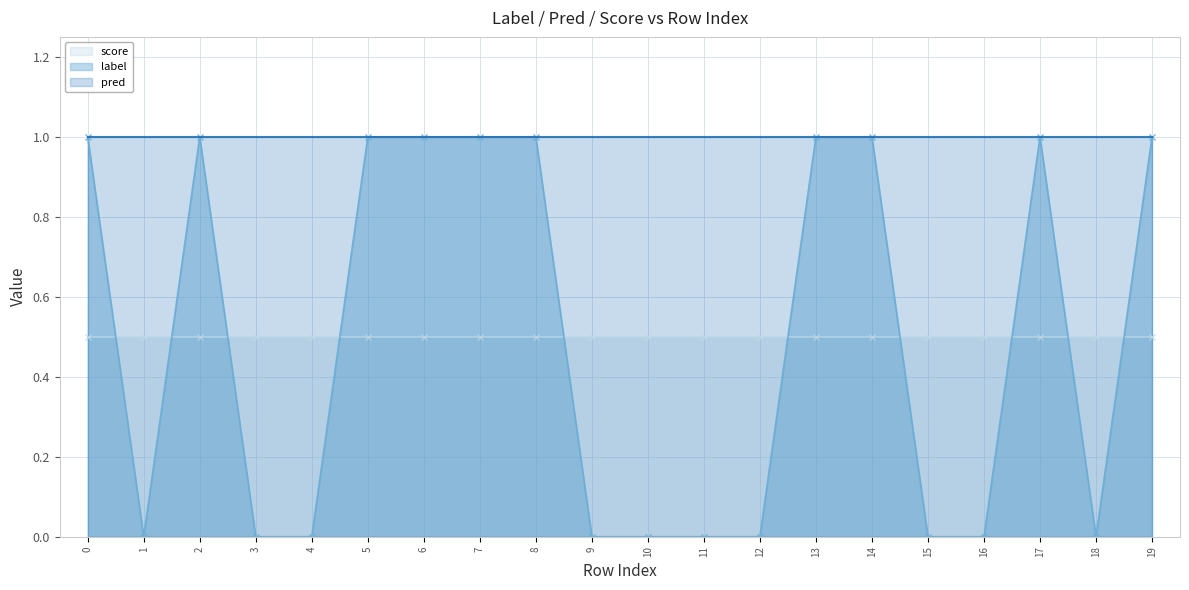

The label series shows 0.0 at 10. True or false?

True